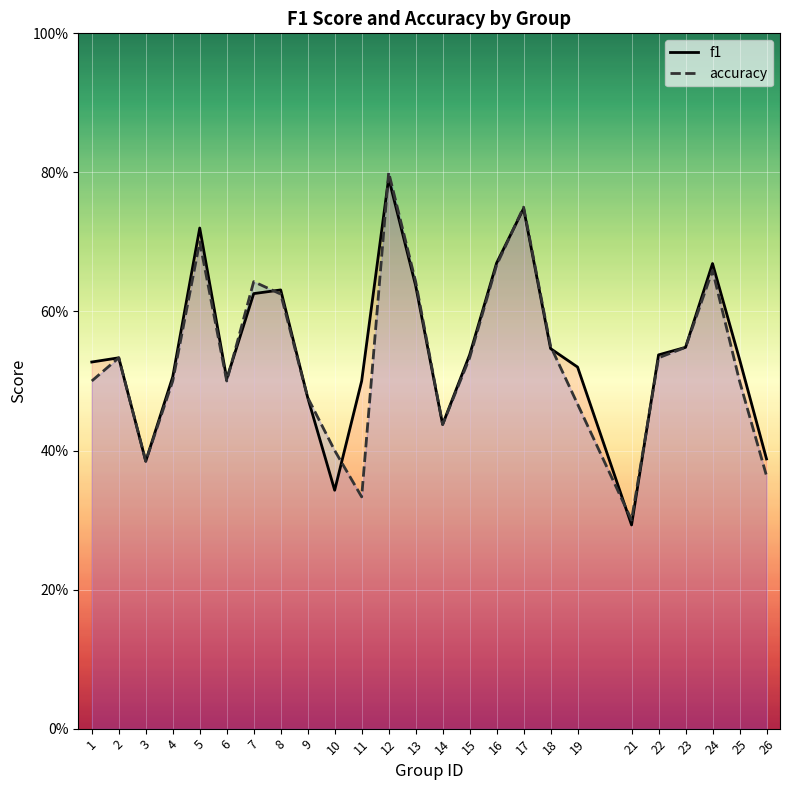

Reading right to left, list all the values displayed in this chart.

f1: 26=0.4	25=0.5	24=0.7	23=0.5	22=0.5	21=0.3	19=0.5	18=0.5	17=0.7	16=0.7	15=0.5	14=0.4	13=0.6	12=0.8	11=0.5	10=0.3	9=0.5	8=0.6	7=0.6	6=0.5	5=0.7	4=0.5	3=0.4	2=0.5	1=0.5
accuracy: 26=0.4	25=0.5	24=0.7	23=0.5	22=0.5	21=0.3	19=0.5	18=0.6	17=0.8	16=0.7	15=0.5	14=0.4	13=0.6	12=0.8	11=0.3	10=0.4	9=0.5	8=0.6	7=0.6	6=0.5	5=0.7	4=0.5	3=0.4	2=0.5	1=0.5